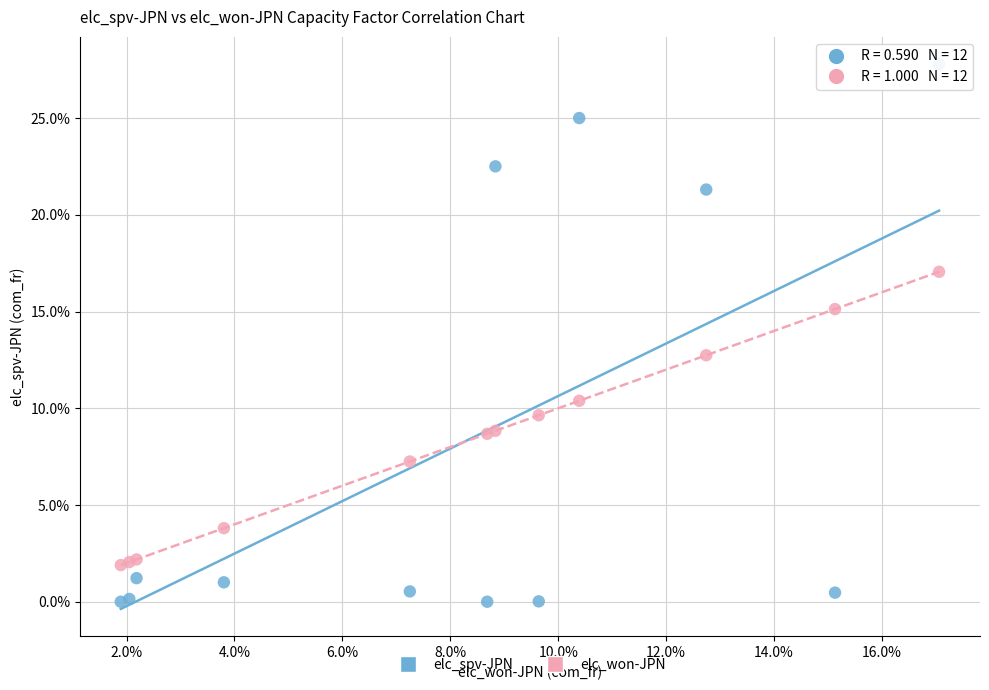

Which series has the widest spread of Y values?

elc_spv-JPN